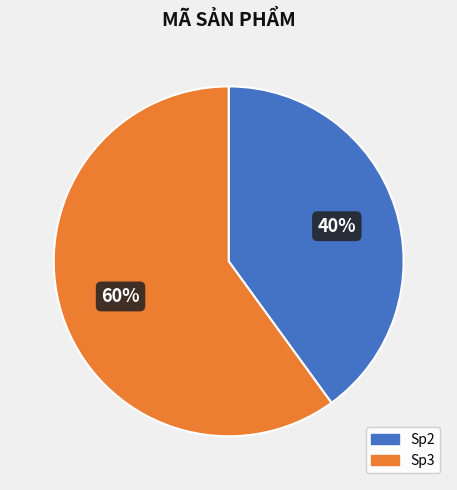

Rank the categories by value from highest to lowest.

Sp3, Sp2